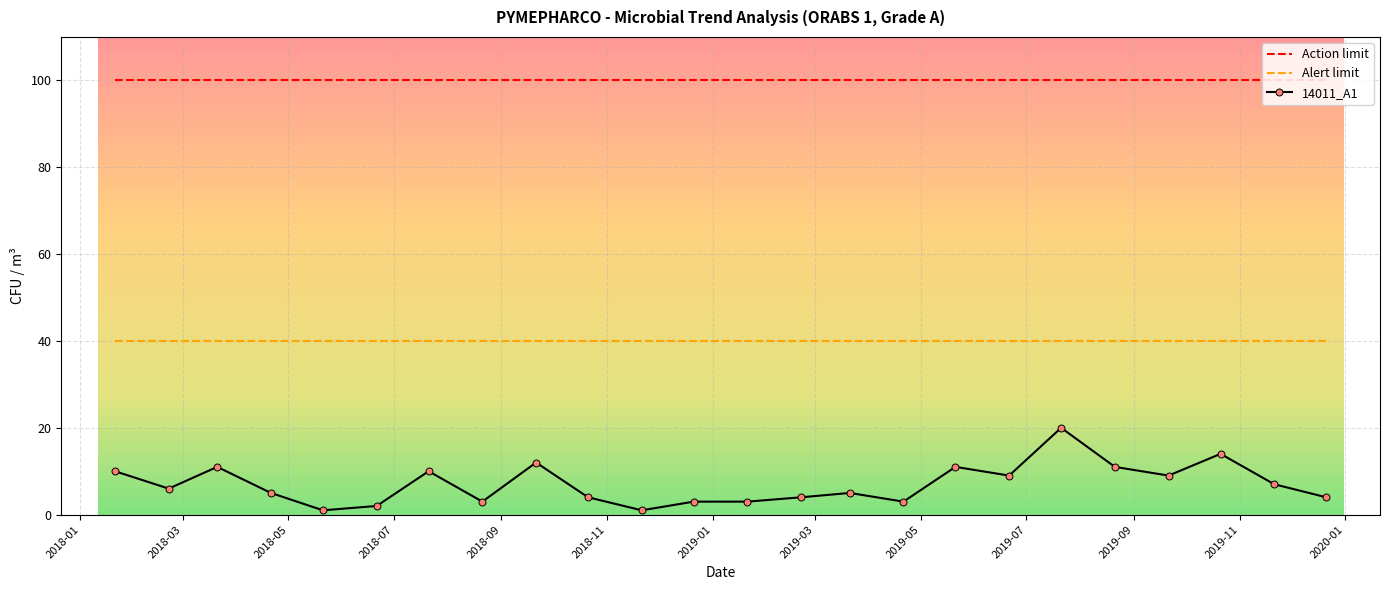

What is the difference between the maximum and second lowest values in the 14011_A1 series?

19